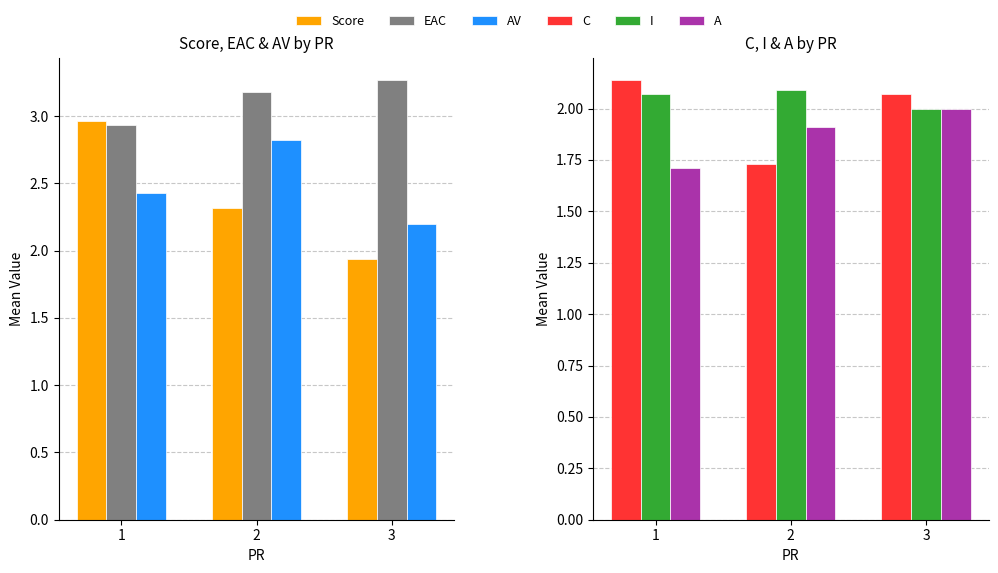

At which label does EAC reach its minimum?

1